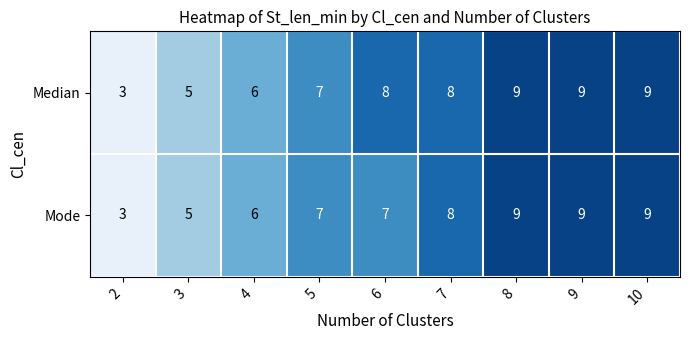

Reading left to right, transcribe all the data shown in this chart.

Median: 2=3	3=5	4=6	5=7	6=8	7=8	8=9	9=9	10=9
Mode: 2=3	3=5	4=6	5=7	6=7	7=8	8=9	9=9	10=9